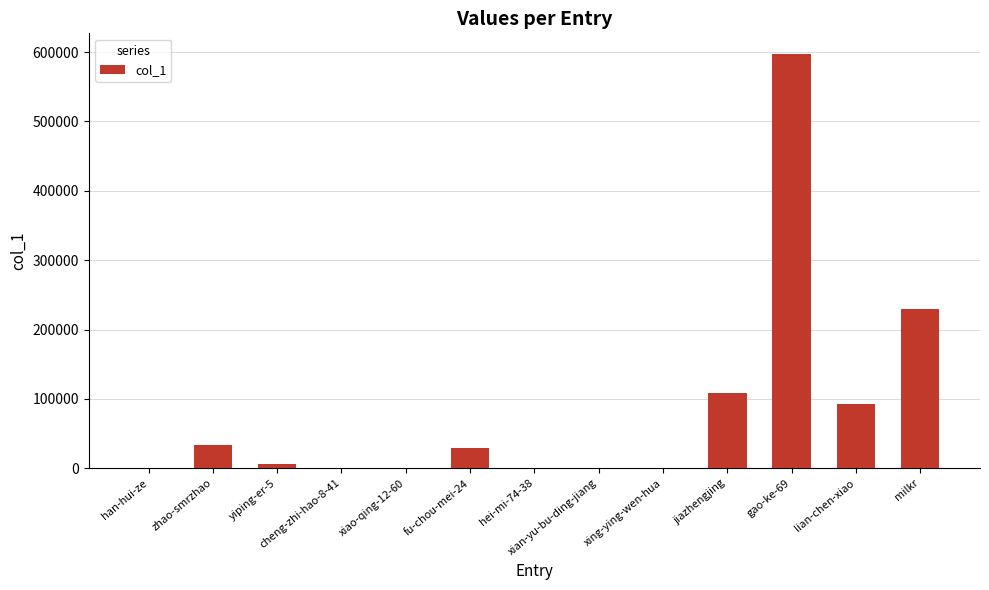

The chart shows a value of 97850 at milkr. True or false?

False